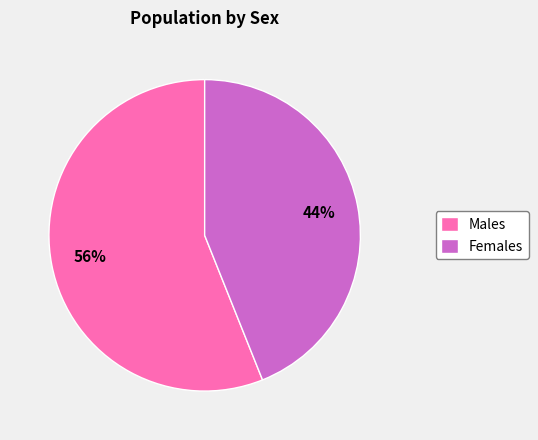

To the nearest percent, what portion does Females represent?

44%